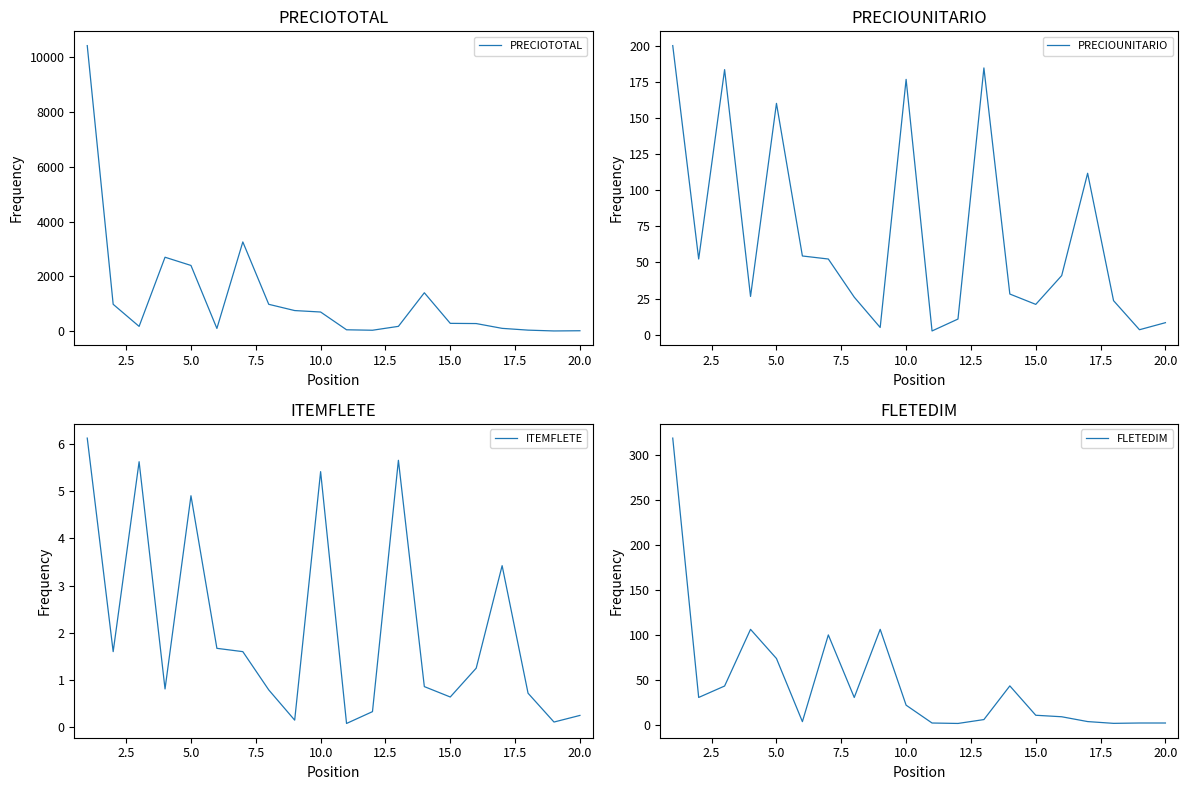

What are all the series names shown in the legend?

PRECIOTOTAL, PRECIOUNITARIO, ITEMFLETE, FLETEDIM